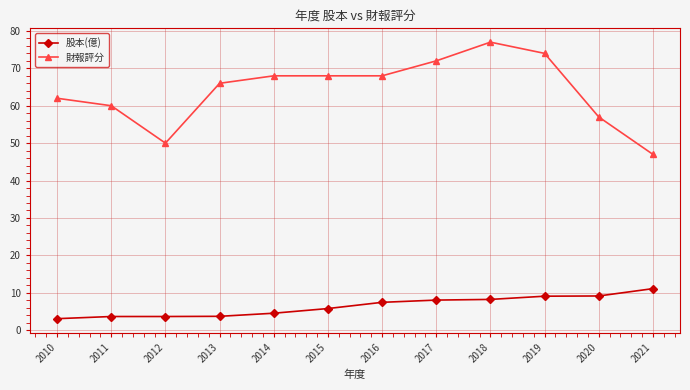

Is the value of 股本(億) at 2012 greater than the value of 財報評分 at 2016?

No